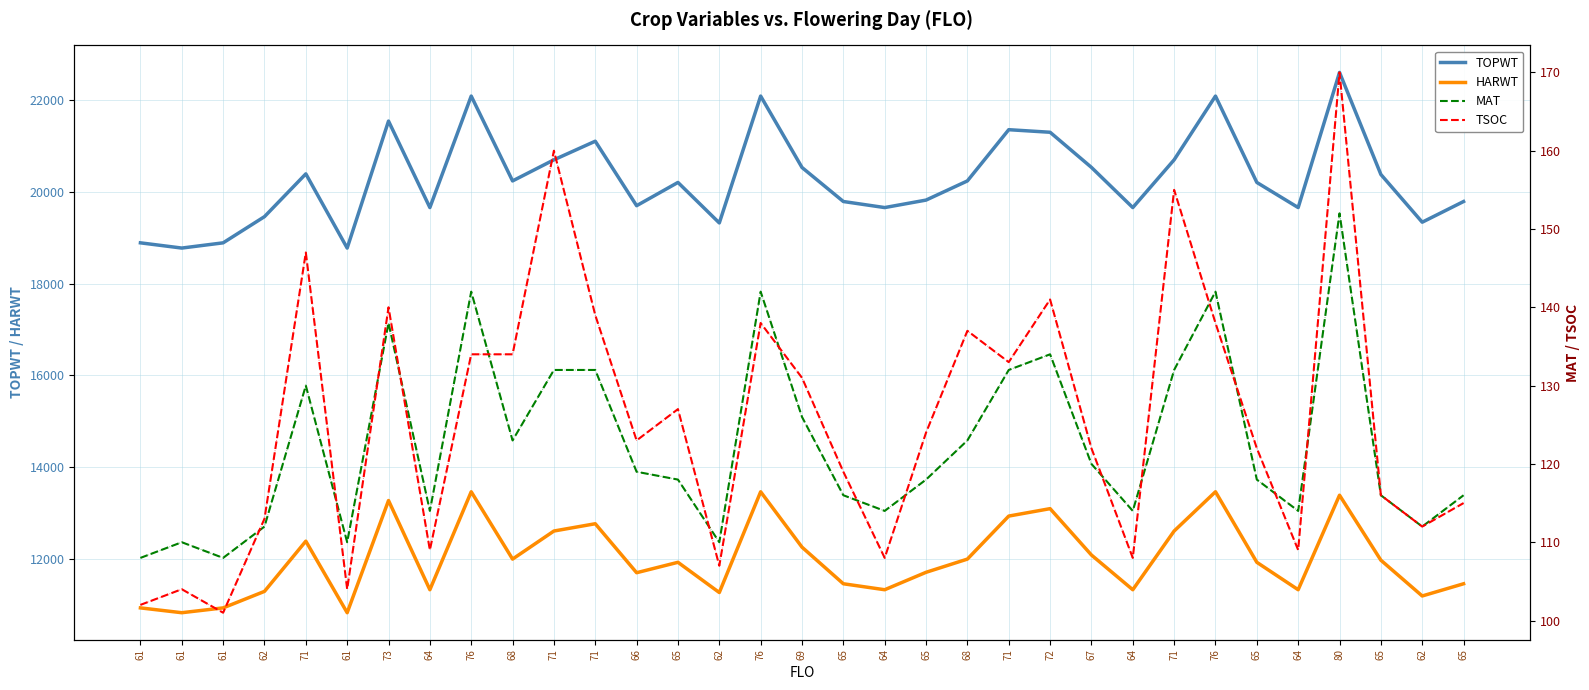

Rank the series at 71 from highest to lowest value.

TOPWT, HARWT, TSOC, MAT